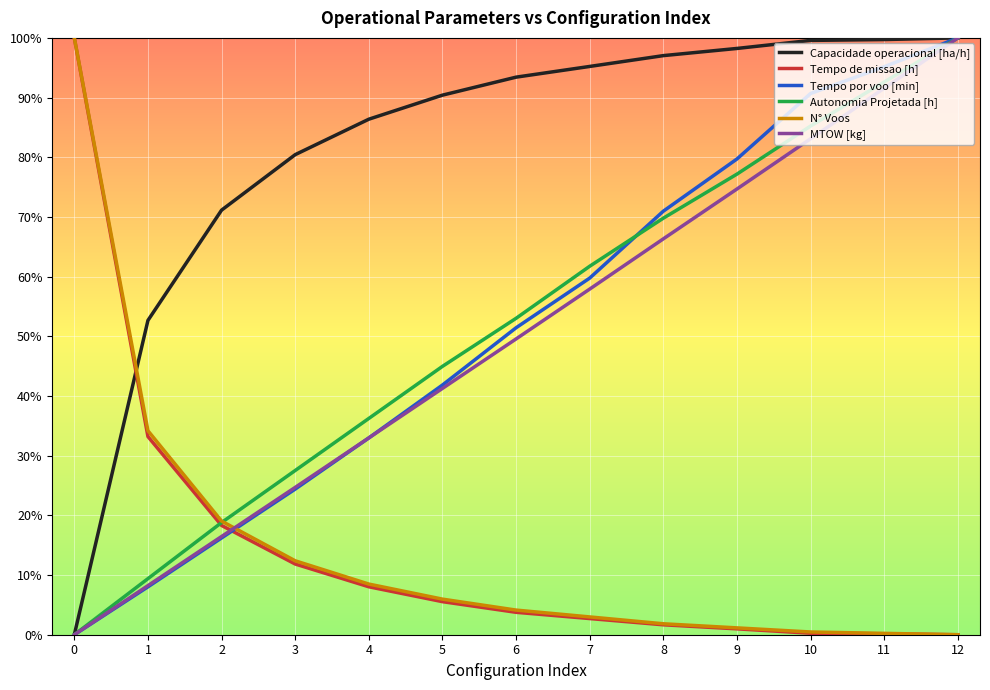

Is the value of N° Voos at 5 greater than the value of Capacidade operacional [ha/h] at 12?

No